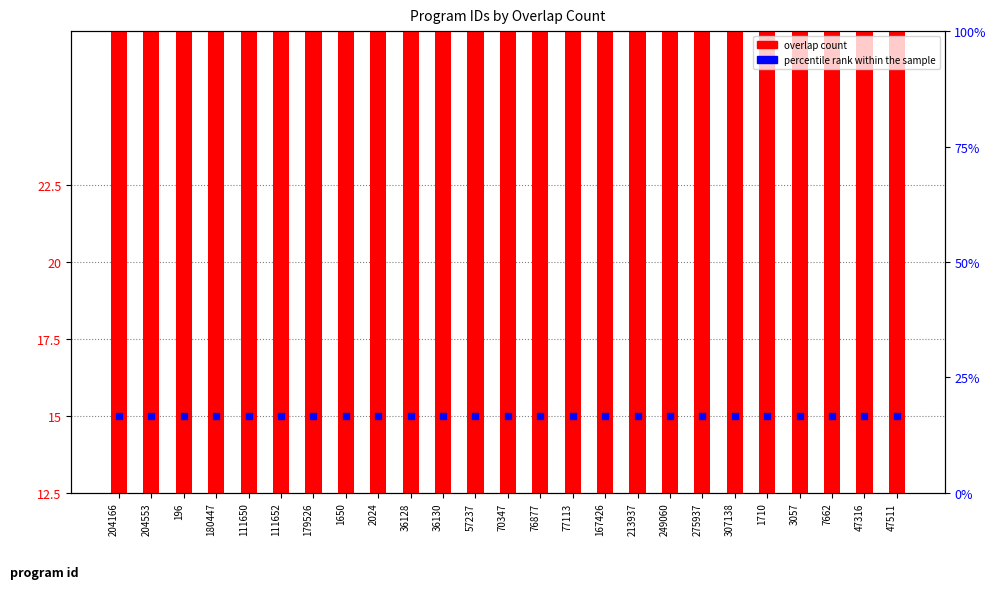

Which series reaches the minimum Y coordinate?

overlap count